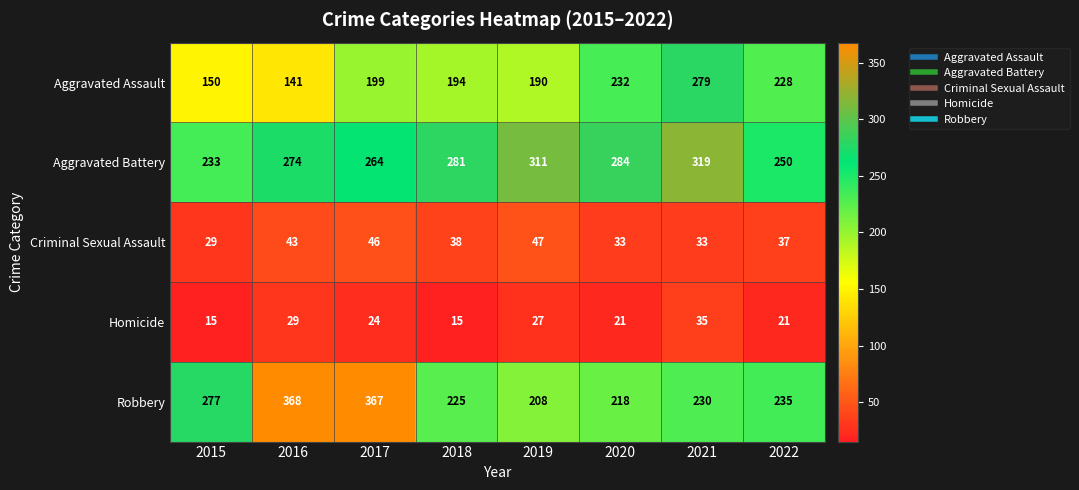

List the series in order of their peak value, lowest first.

Homicide, Criminal Sexual Assault, Aggravated Assault, Aggravated Battery, Robbery